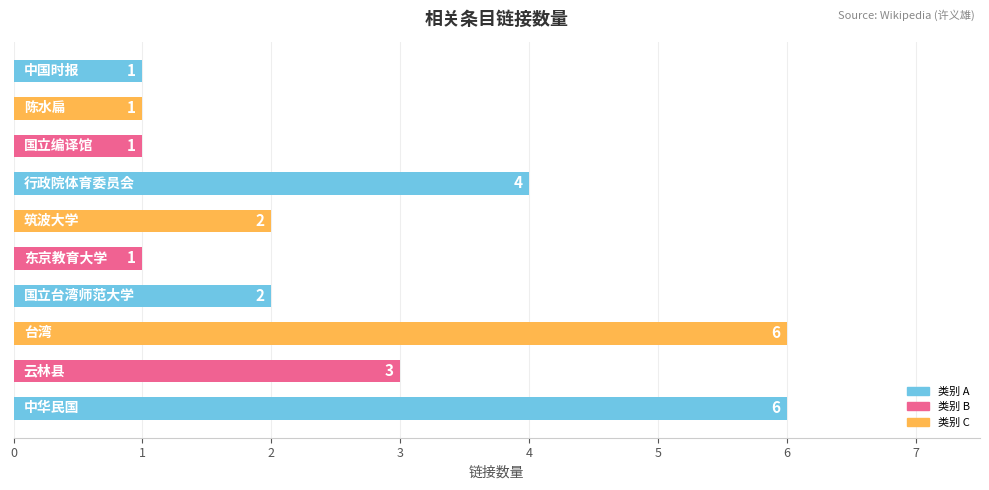

How many categories are shown in the chart?

10